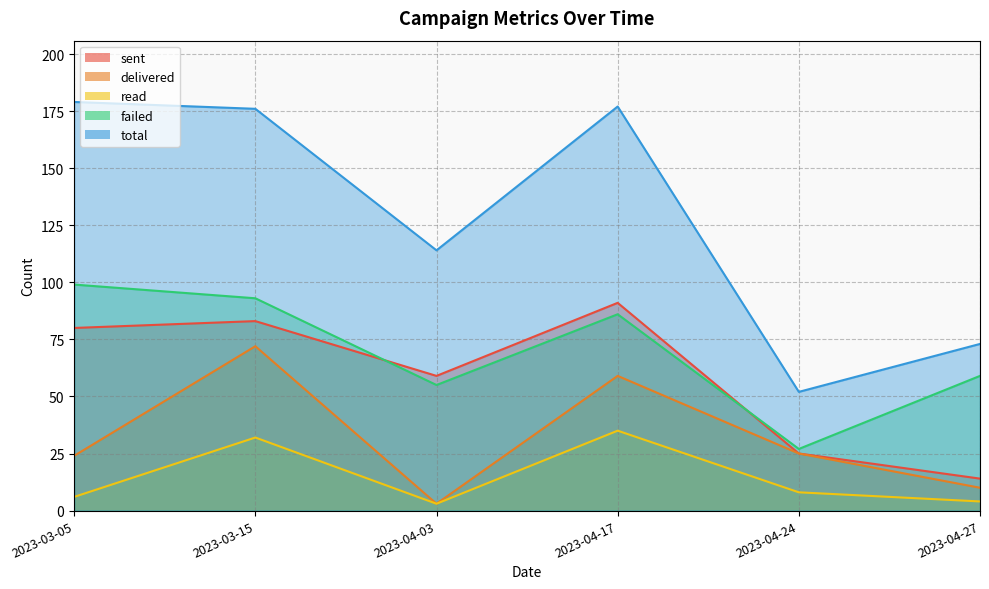

What is the value of the delivered point at the 4th from the left?

59